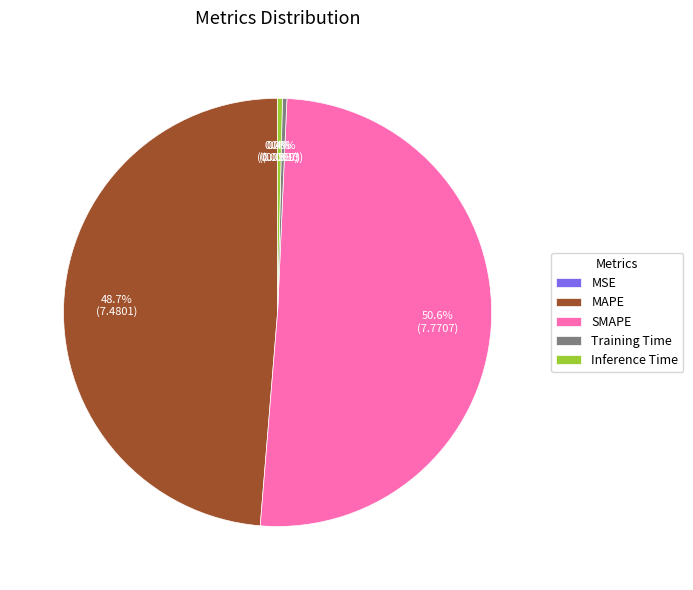

To the nearest percent, what is the combined percentage of SMAPE and Inference Time?

51%